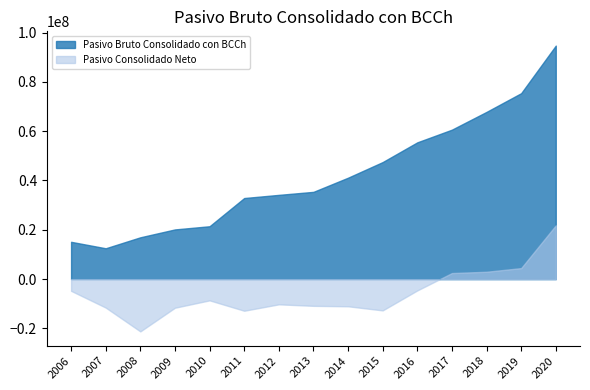

What is the minimum value shown in the chart?

-21200335